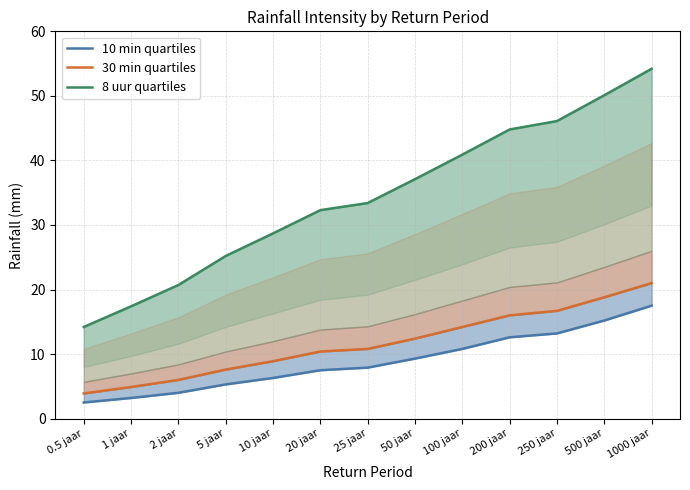

At which category is the sum across all series the highest?

1000 jaar